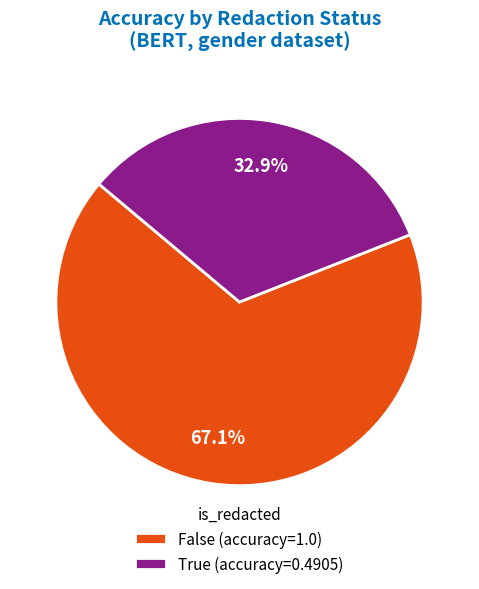

To the nearest percent, what portion does True represent?

33%